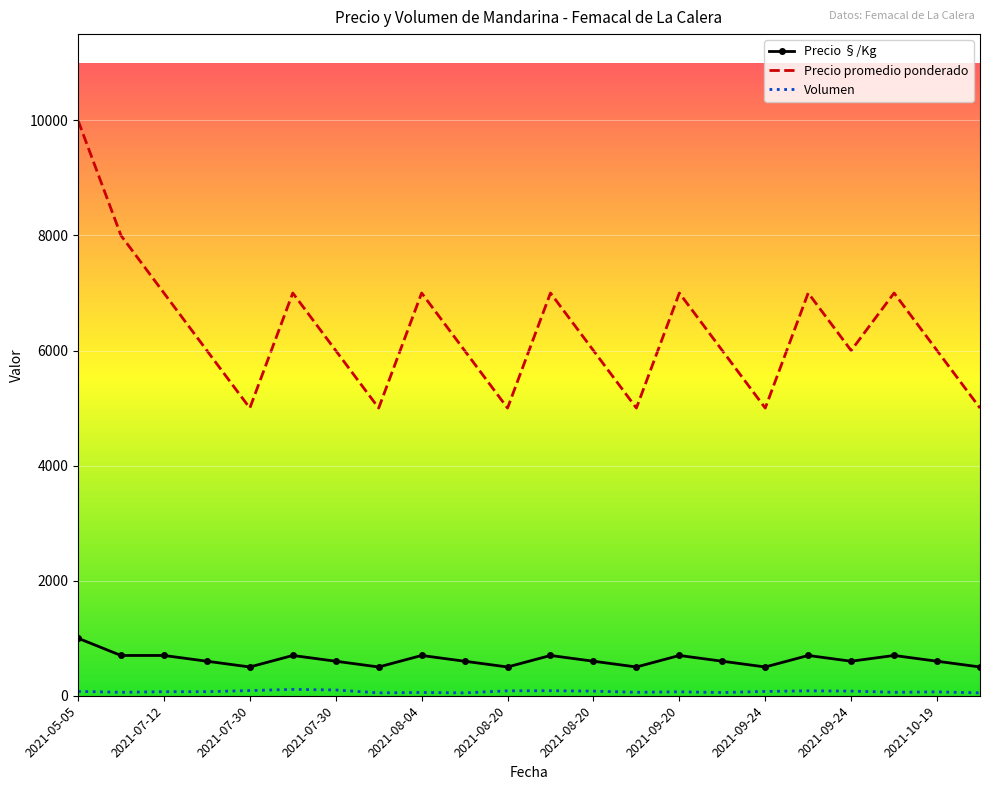

Which series has the largest total across all categories?

Precio promedio ponderado